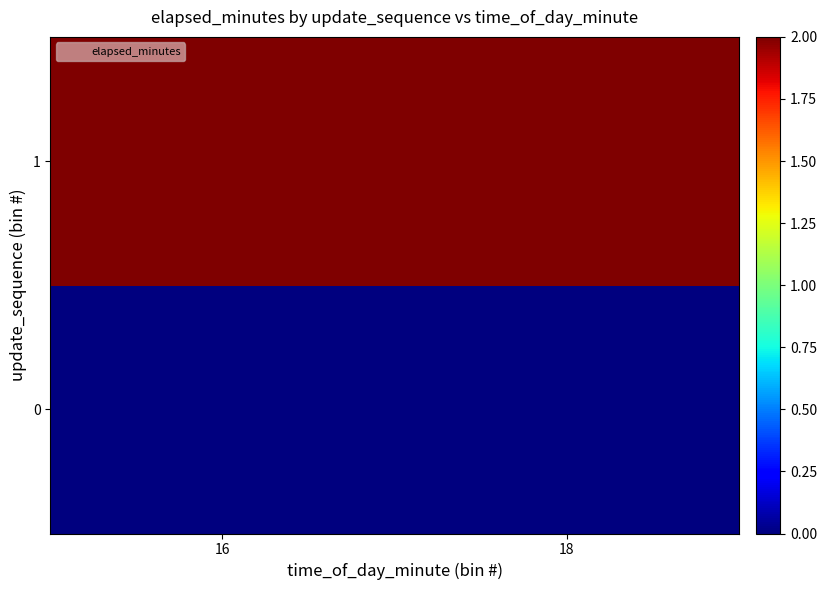

At which category is the sum across all series the highest?

16